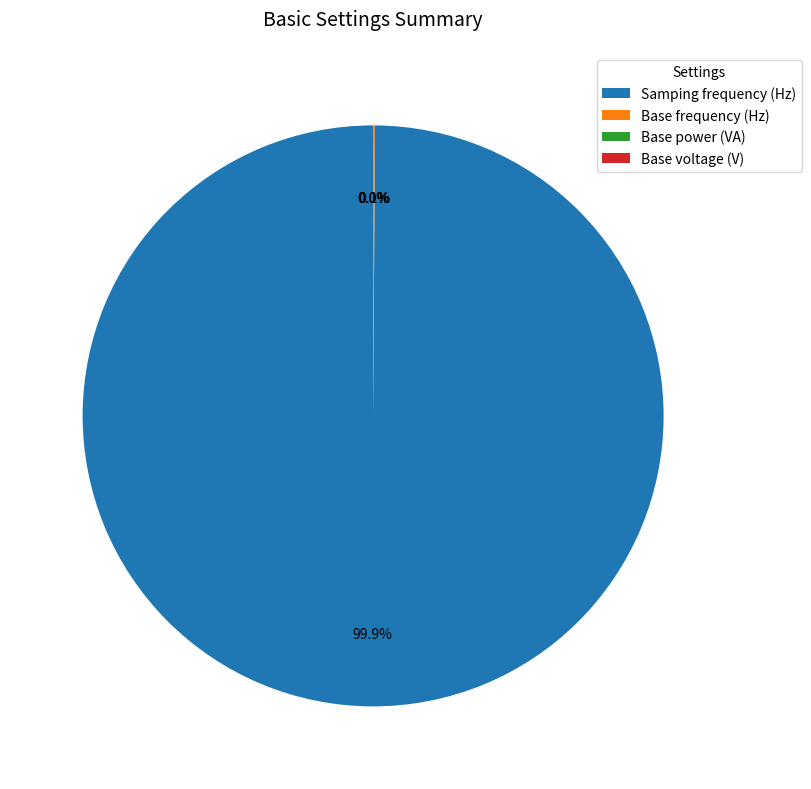

What is the majority slice?

Samping frequency (Hz)